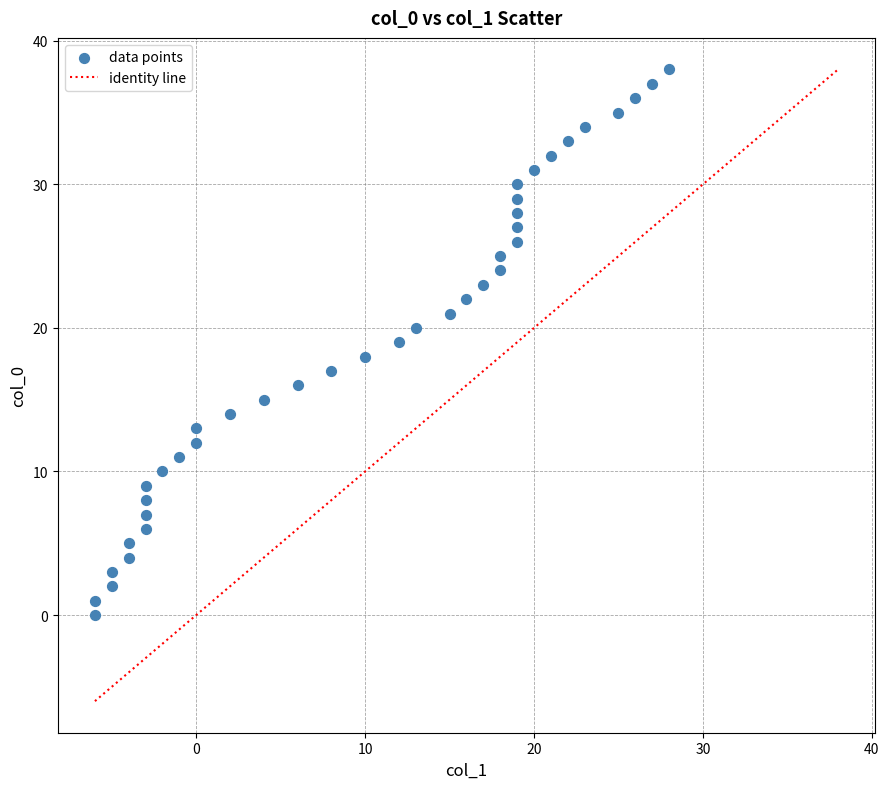

What is the range of X values (max minus min)?

34